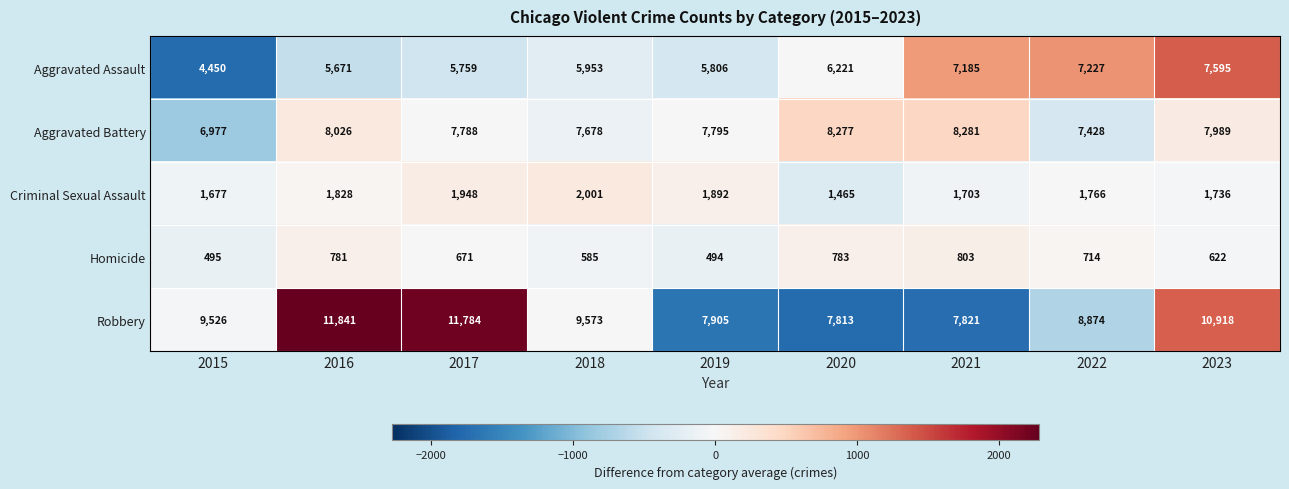

At 2016, list the series in order from largest to smallest.

Robbery, Aggravated Battery, Aggravated Assault, Criminal Sexual Assault, Homicide